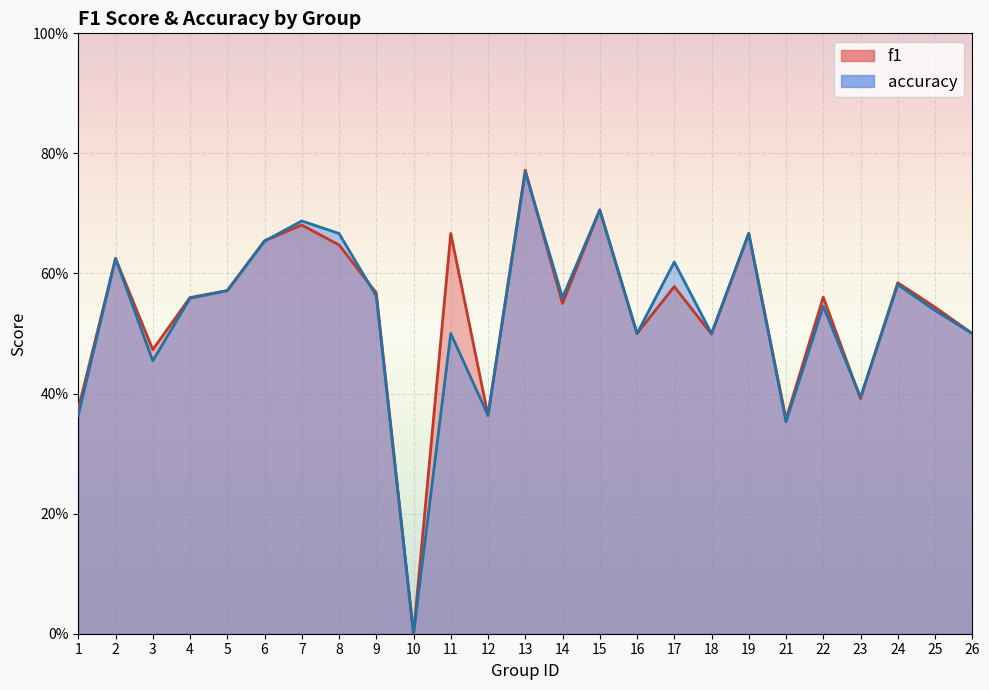

The value of f1 at 18 is 0.5. True or false?

True